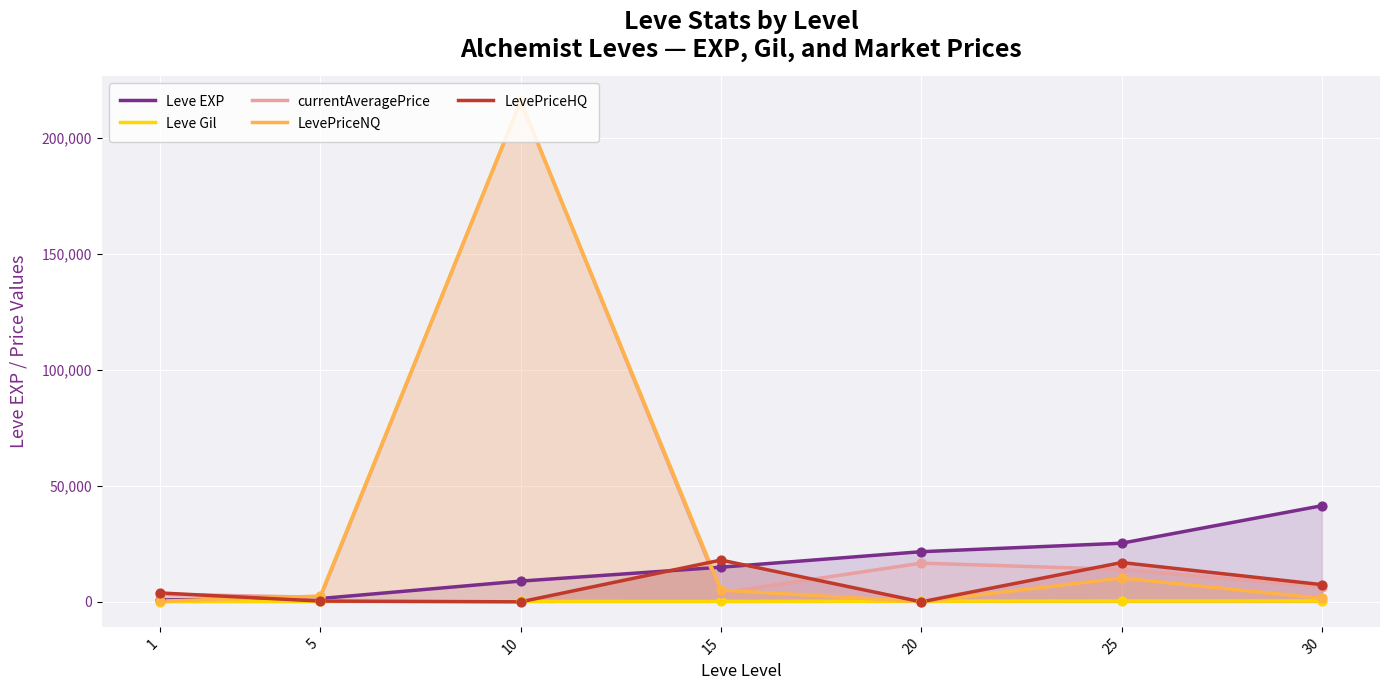

What are all the series names shown in the legend?

Leve EXP, Leve Gil, currentAveragePrice, LevePriceNQ, LevePriceHQ